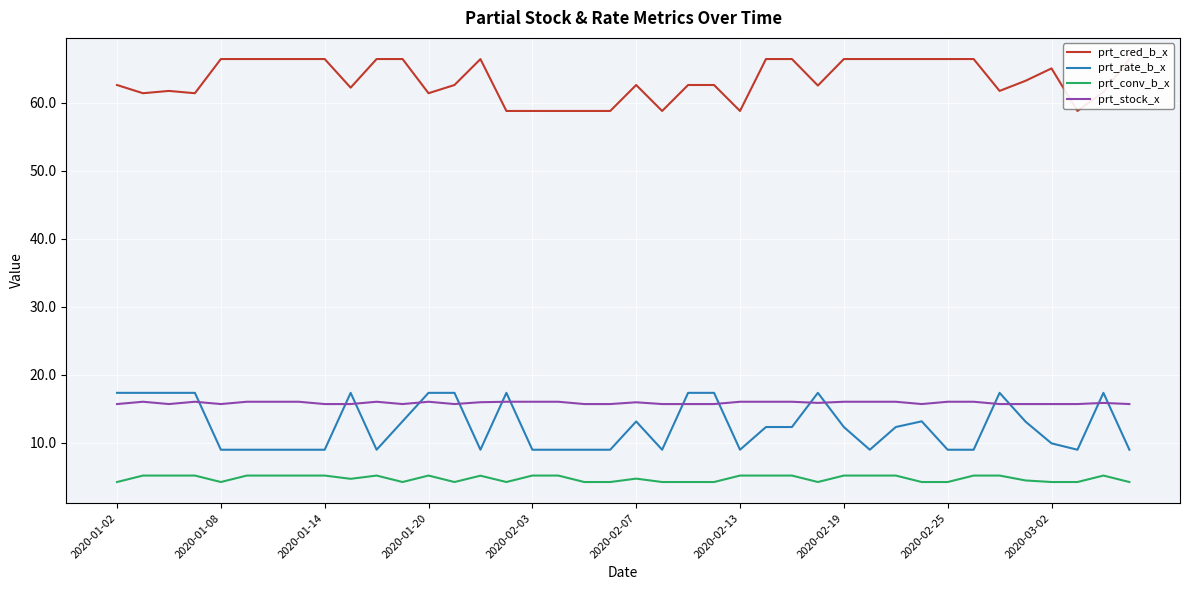

True or false: prt_cred_b_x and prt_rate_b_x cross at least once.

False